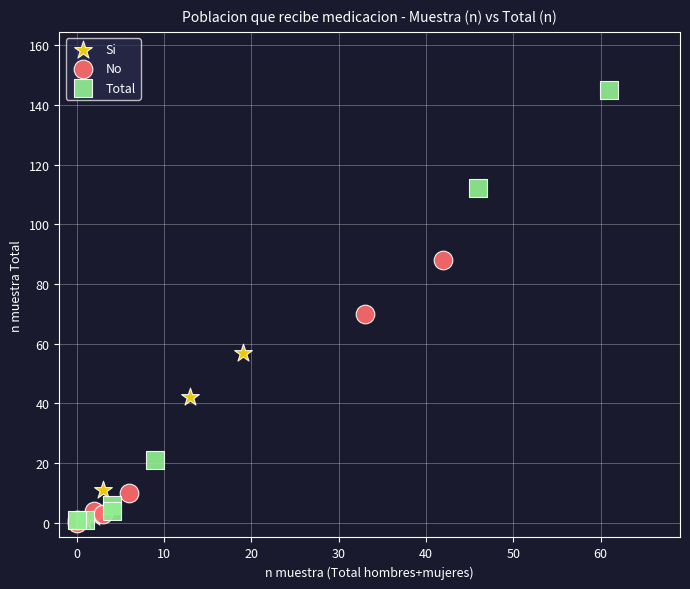

Which series has the widest spread of Y values?

Total